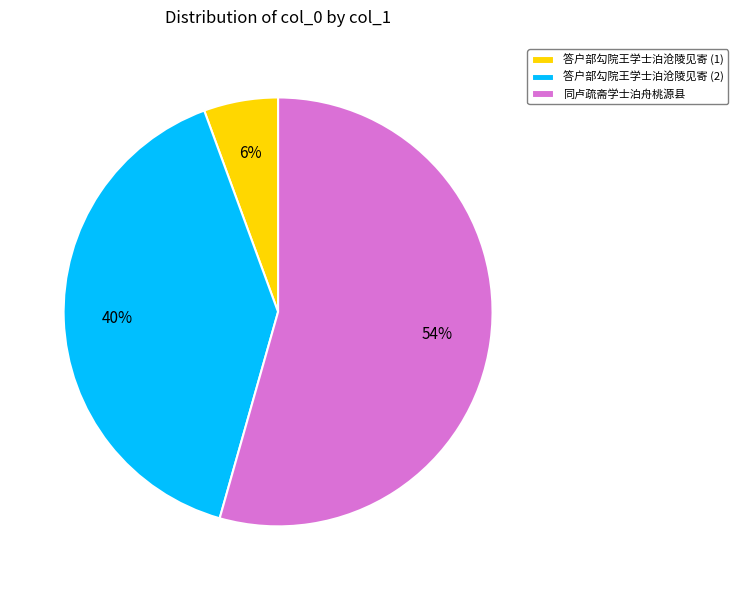

Is it true that 同卢疏斋学士泊舟桃源县 is 44% of the pie?

False